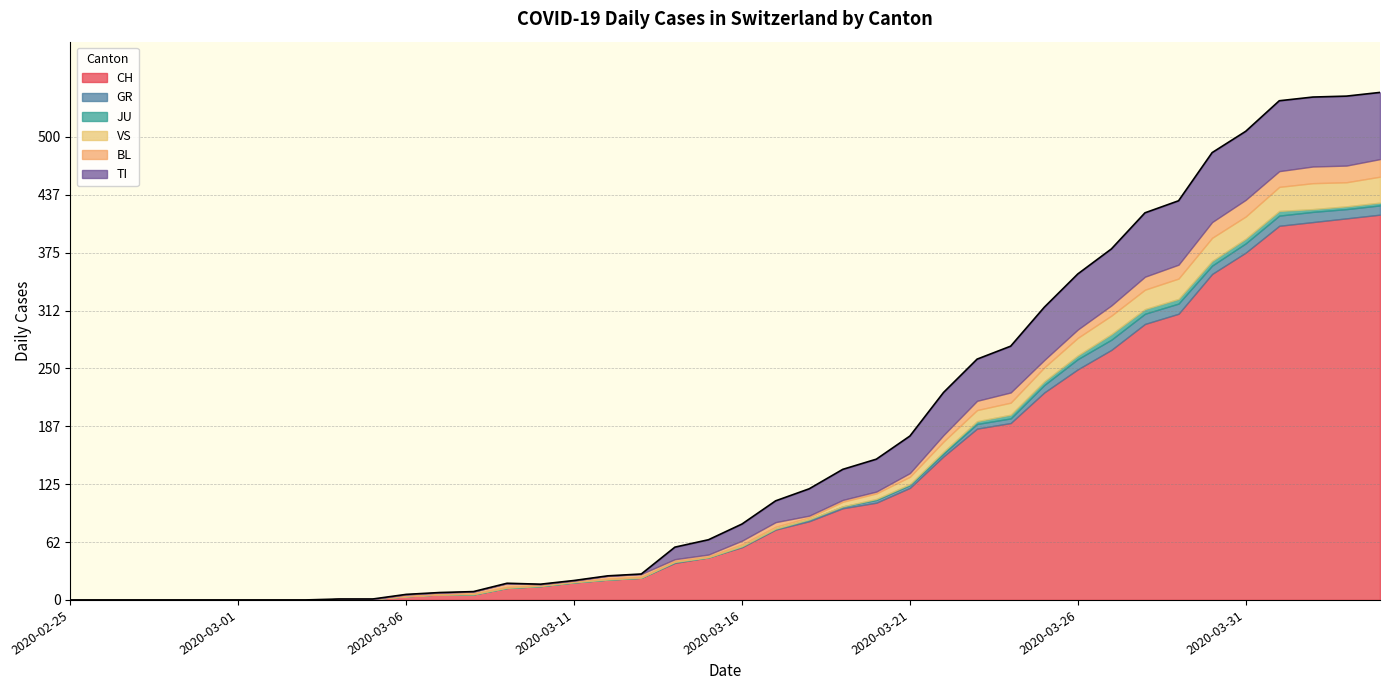

Is it true that CH equals 36 at 2020-03-20?

False